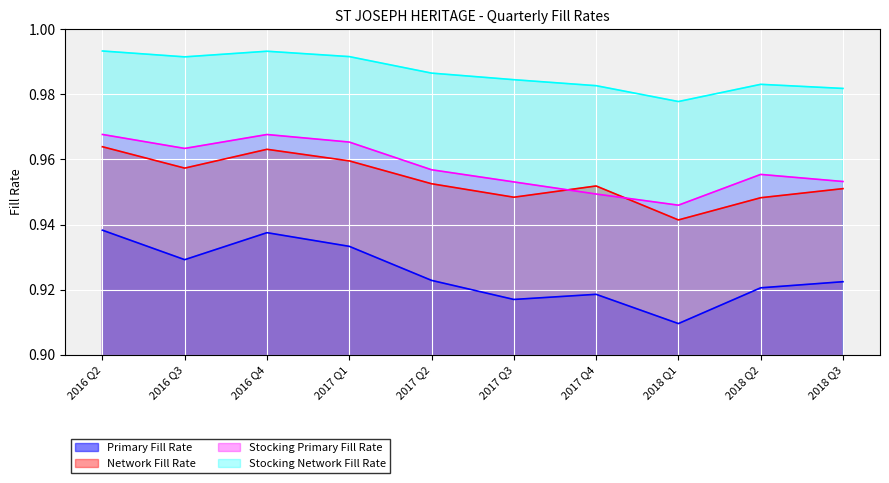

How many Network Fill Rate values are between 0 and 1?

10